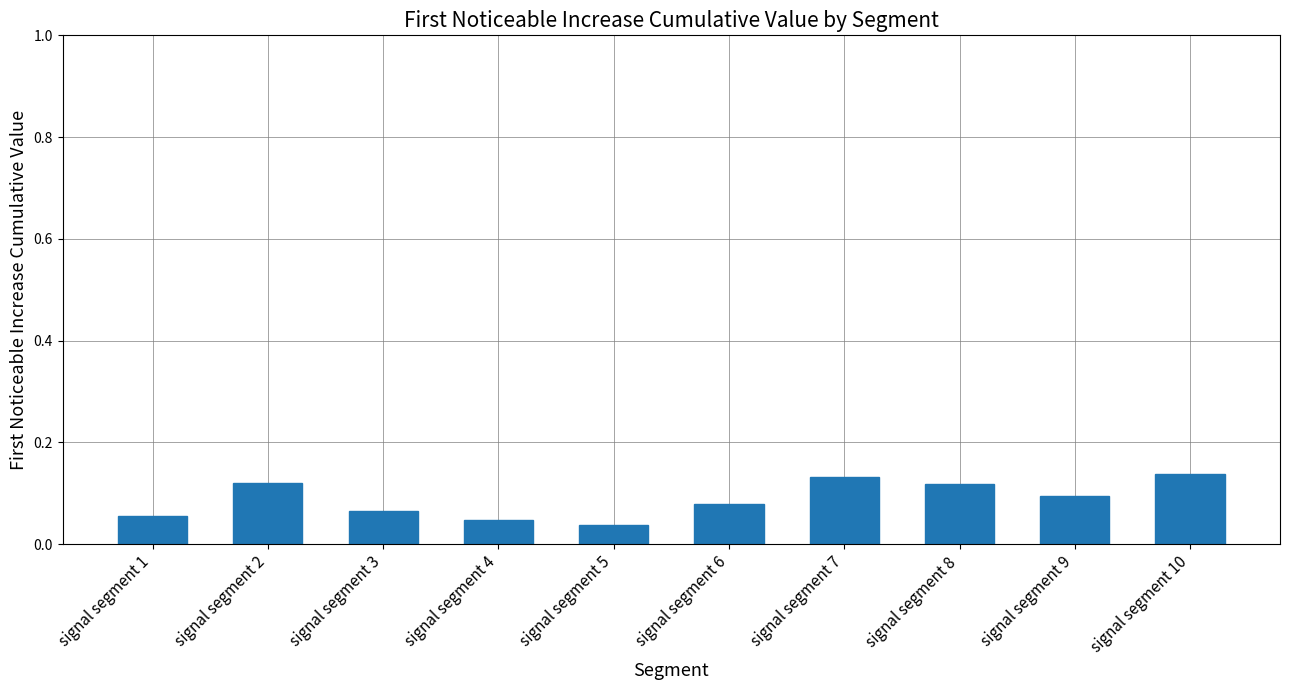

Is it true that the value at signal segment 9 is 0.1?

True